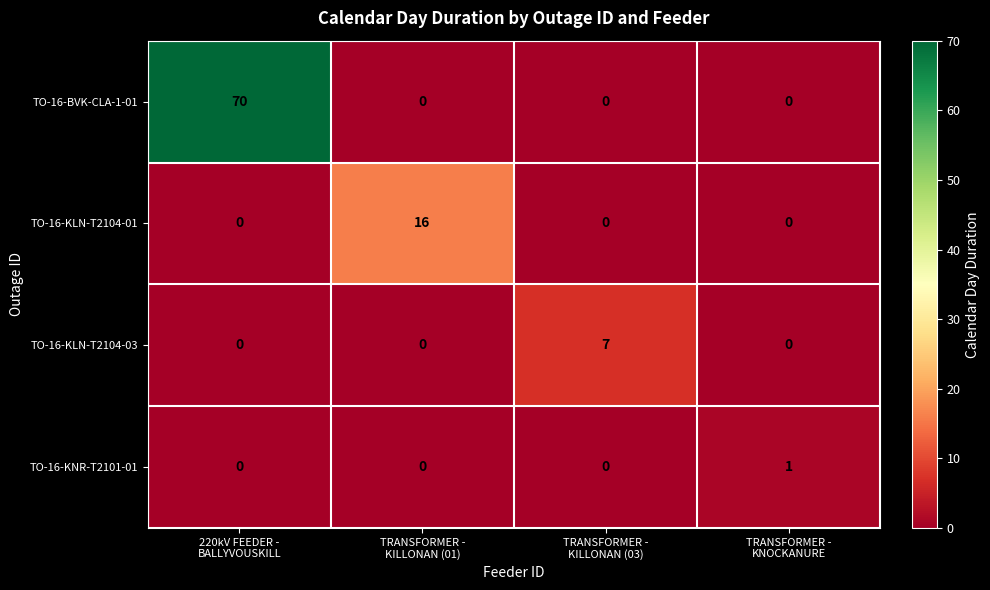

Reading right to left, transcribe all the data shown in this chart.

TO-16-BVK-CLA-1-01: 0	0	0	70
TO-16-KLN-T2104-01: 0	0	16	0
TO-16-KLN-T2104-03: 0	7	0	0
TO-16-KNR-T2101-01: 1	0	0	0